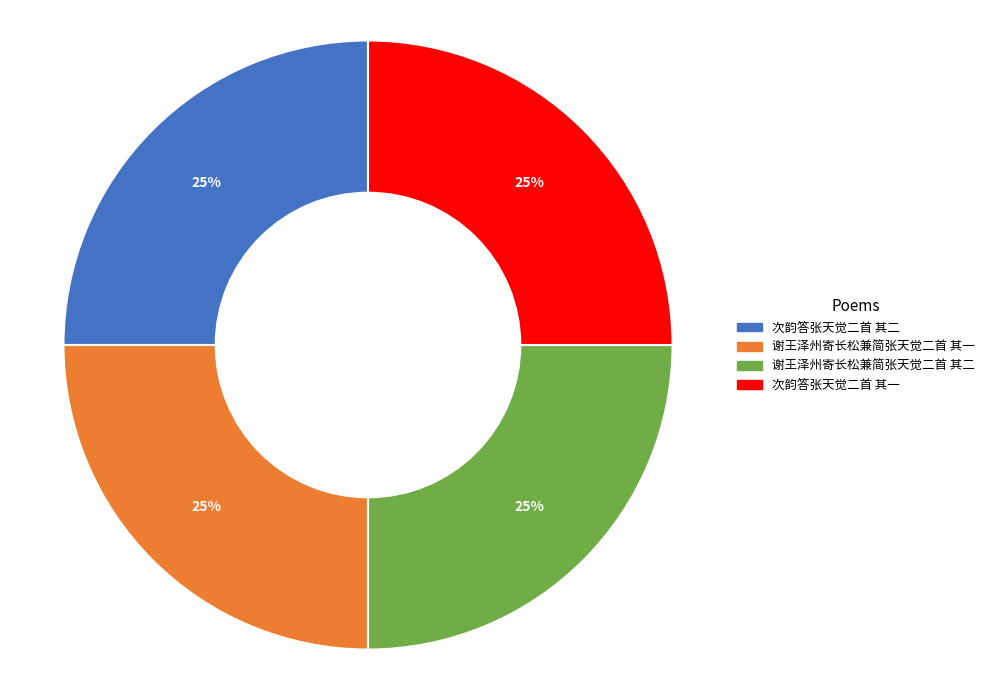

Does 次韵答张天觉二首 其一 account for over 50% of the chart?

No